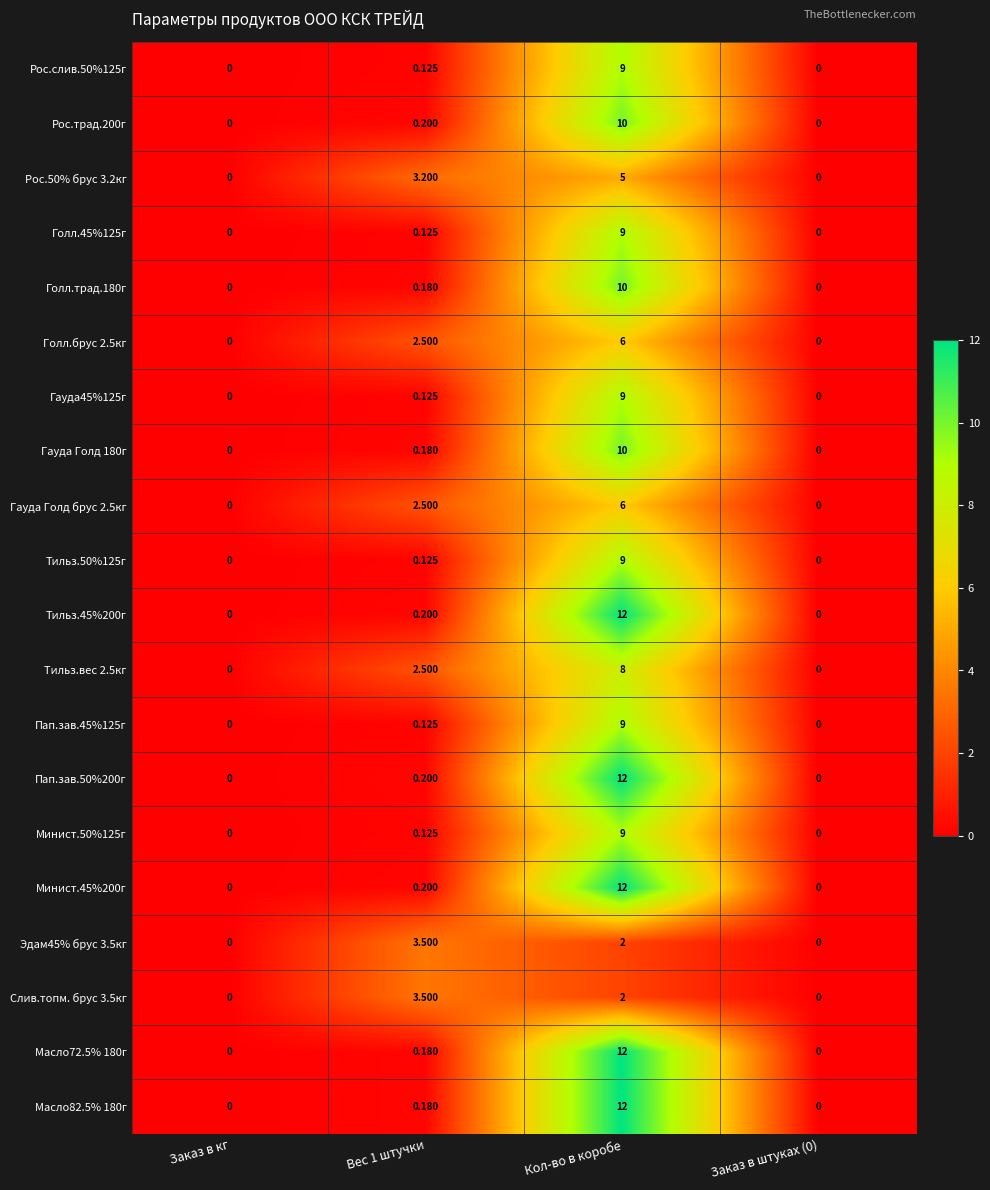

At which category is the sum across all series the highest?

Кол-во в коробе